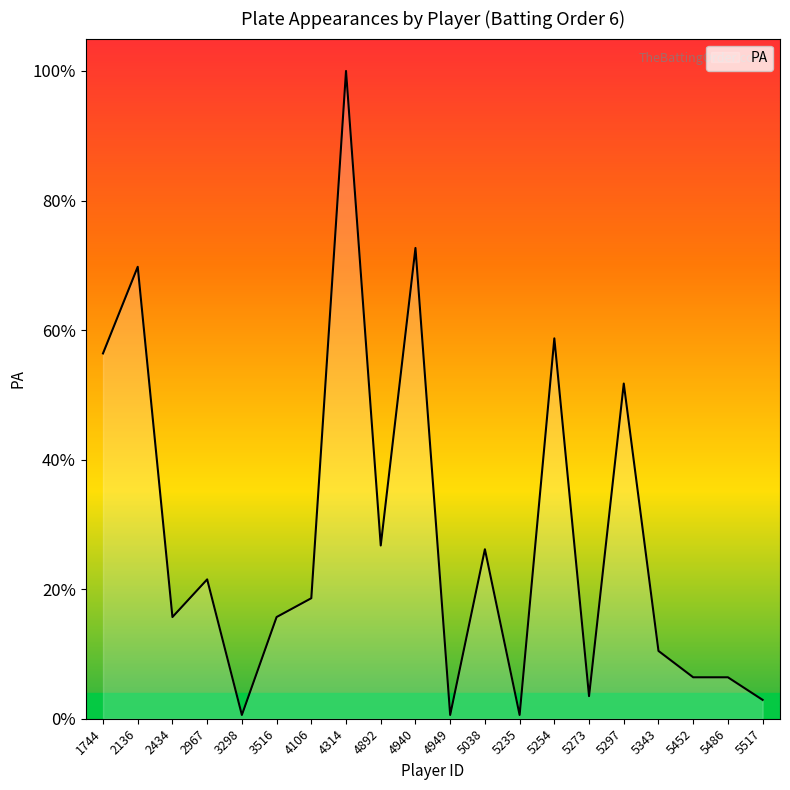

Rank the categories by value from lowest to highest.

3298, 4949, 5235, 5517, 5273, 5452, 5486, 5343, 2434, 3516, 4106, 2967, 5038, 4892, 5297, 1744, 5254, 2136, 4940, 4314